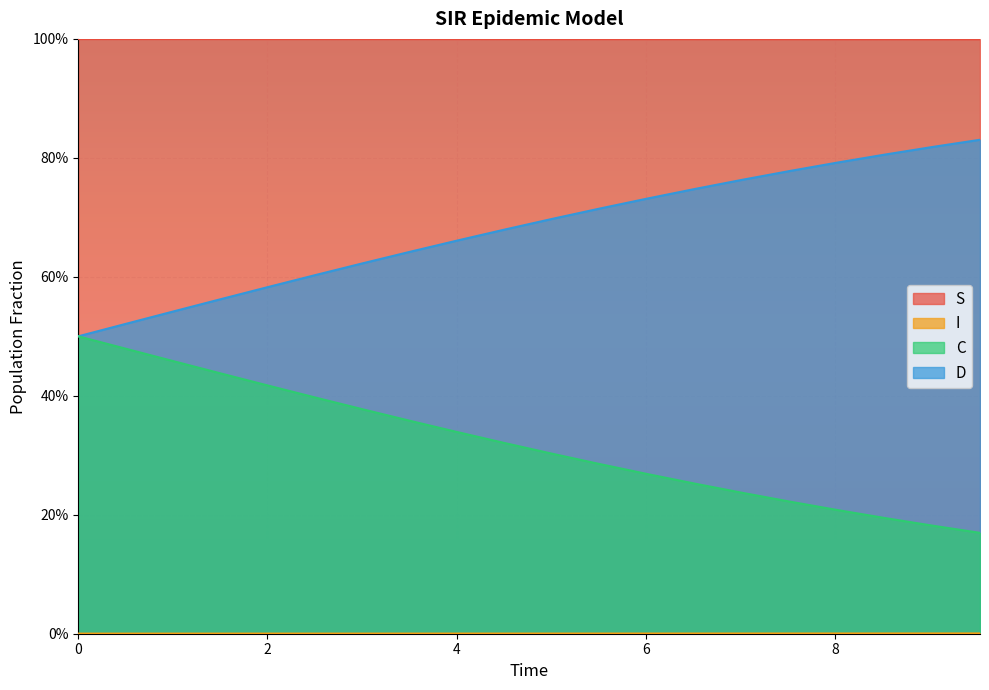

True or false: I and S cross at least once.

False